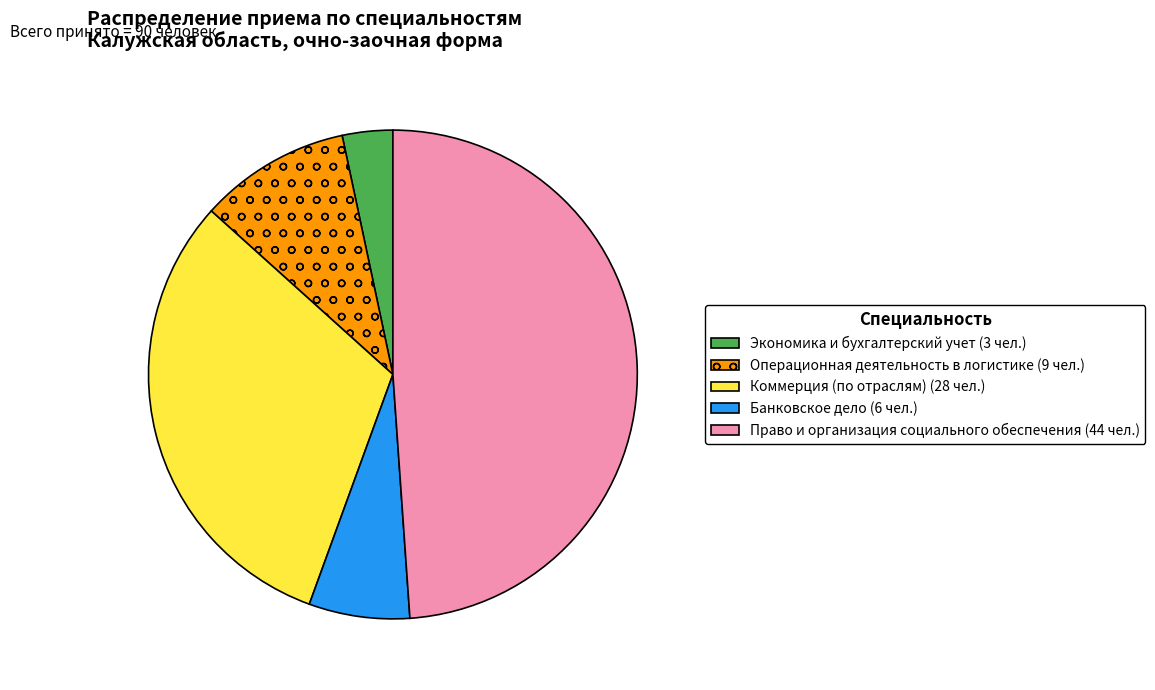

What is the ratio of the value at Банковское дело to the value at Операционная деятельность в логистике?

0.7